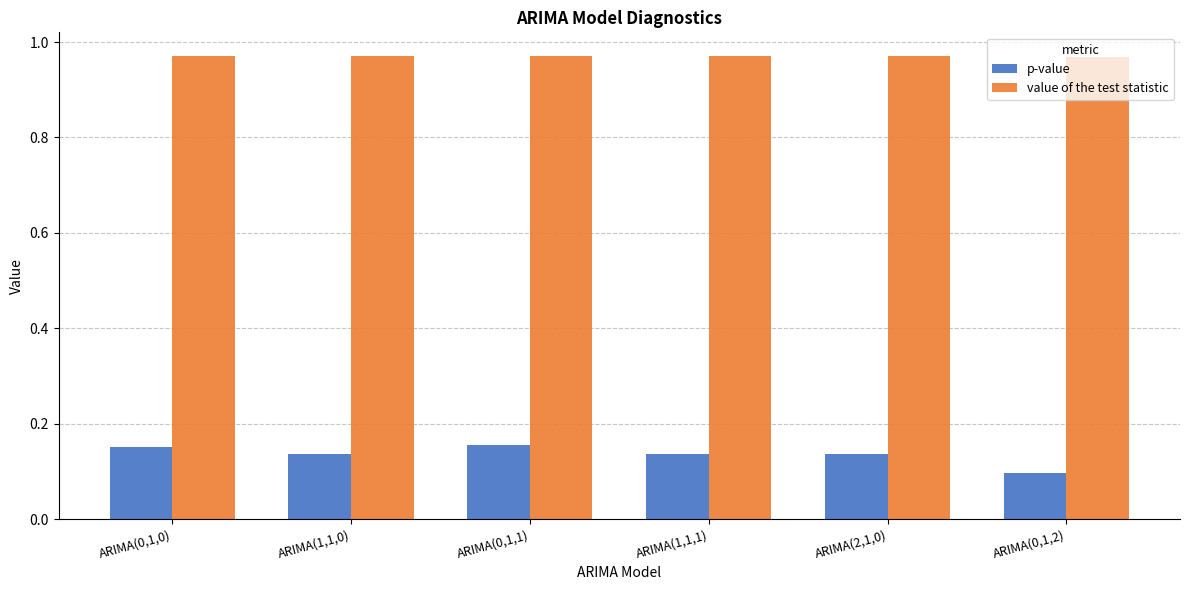

What is the label of the 6th bar from the left?

ARIMA(0,1,2)